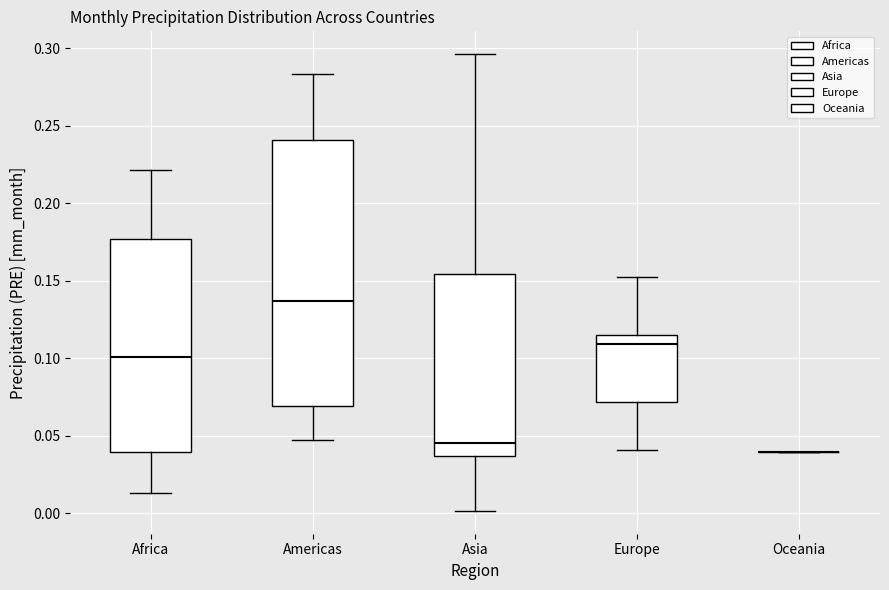

Reading left to right, read every box against the y-axis: the position of its median line, the range the box covers, and the ends of its whiskers. The values are not printed on the chart, so give them approximately, as read against the axis.

Africa: median 0.100, box 0.040 to 0.175, whiskers 0.015 to 0.220
Americas: median 0.135, box 0.070 to 0.240, whiskers 0.050 to 0.285
Asia: median 0.045, box 0.035 to 0.155, whiskers 0.000 to 0.295
Europe: median 0.110, box 0.070 to 0.115, whiskers 0.040 to 0.150
Oceania: box collapsed to a line at 0.040, whiskers 0.040 to 0.040